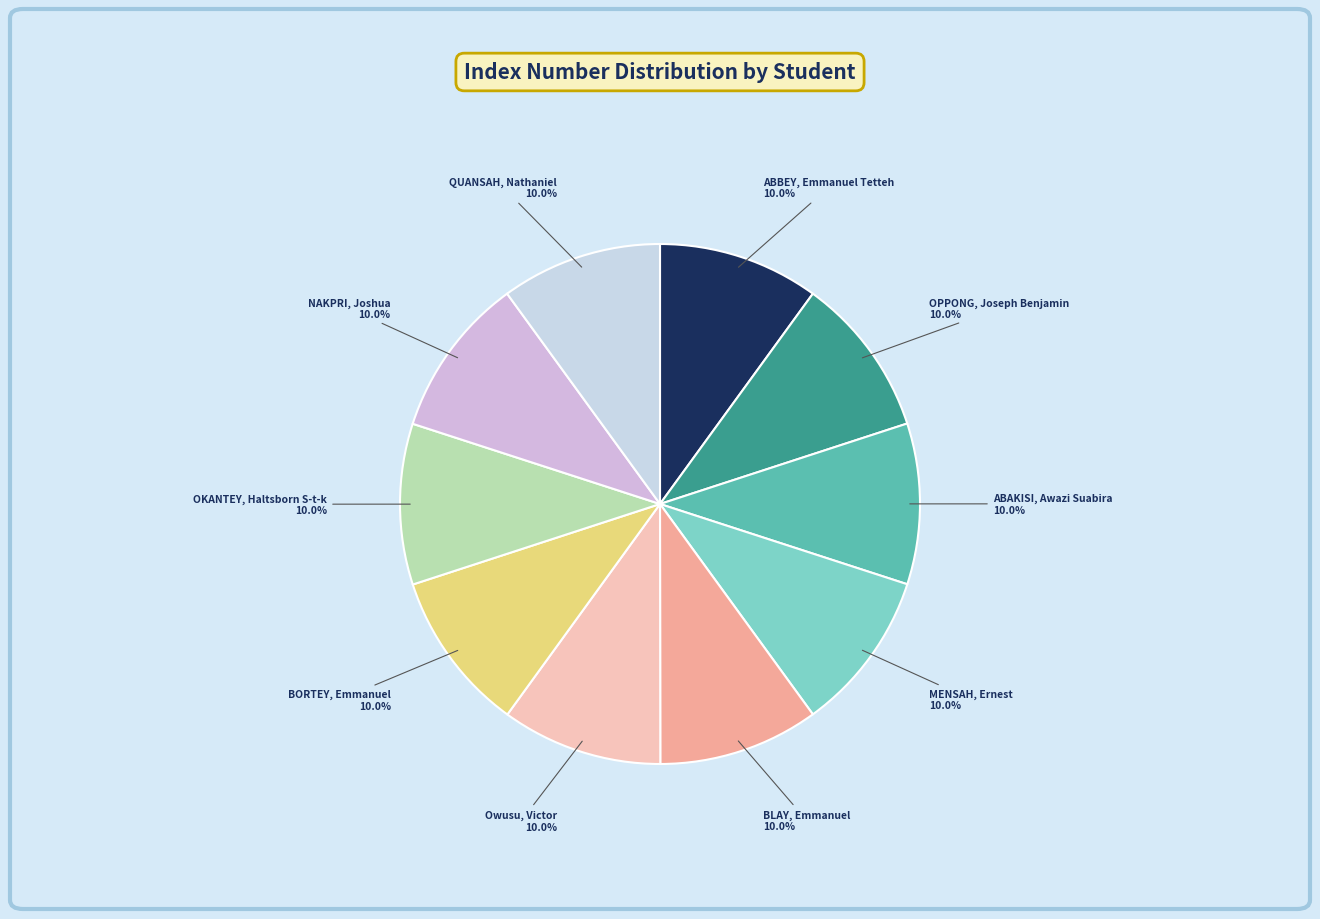

How many slices are in this pie chart?

10